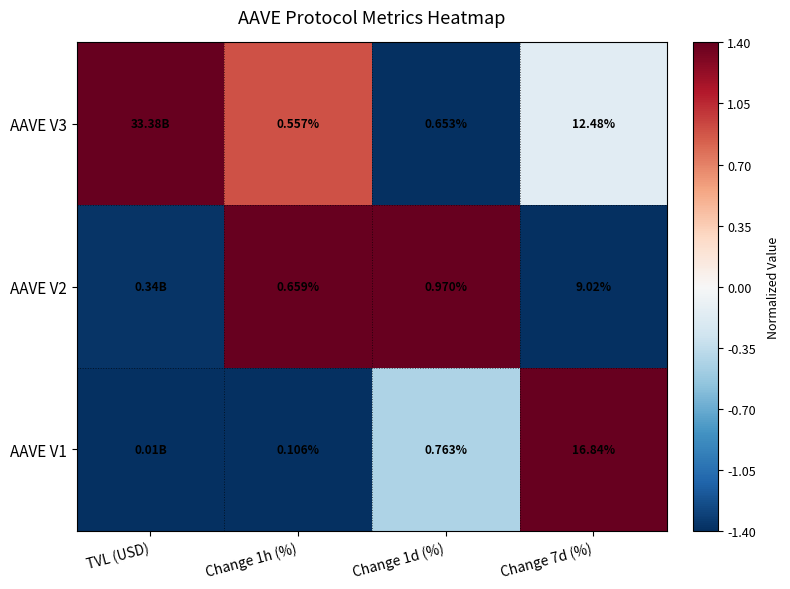

How many values in AAVE V2 are above zero?

2